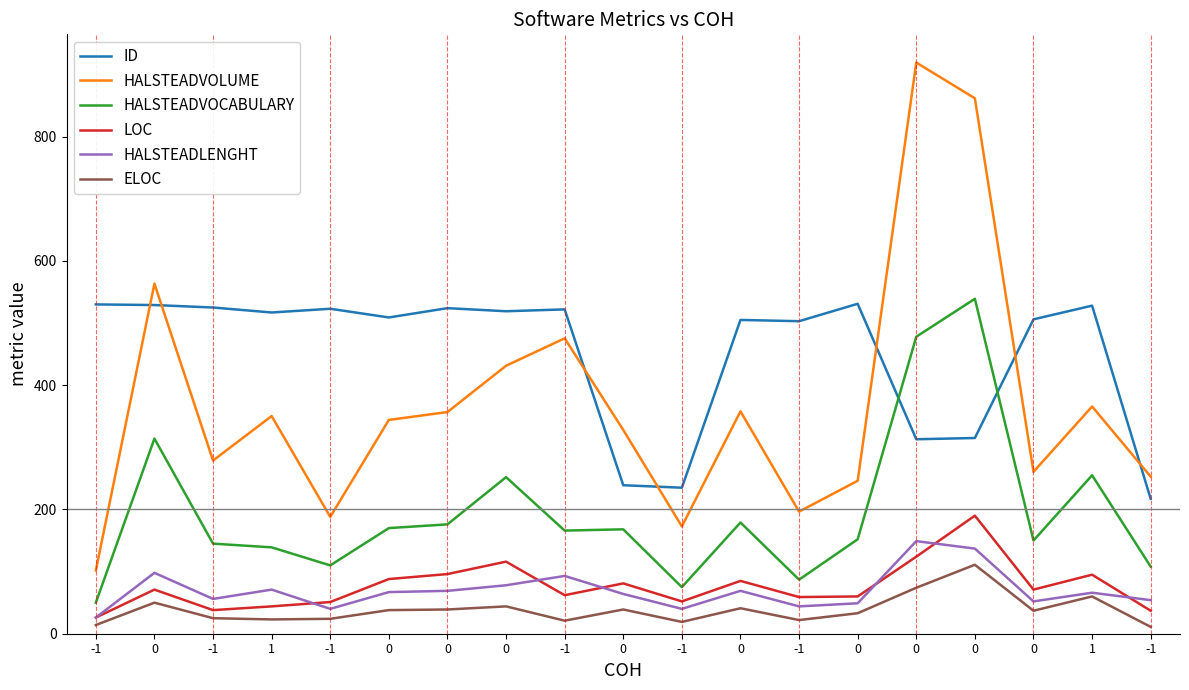

What are all the series names shown in the legend?

ID, HALSTEADVOLUME, HALSTEADVOCABULARY, LOC, HALSTEADLENGHT, ELOC